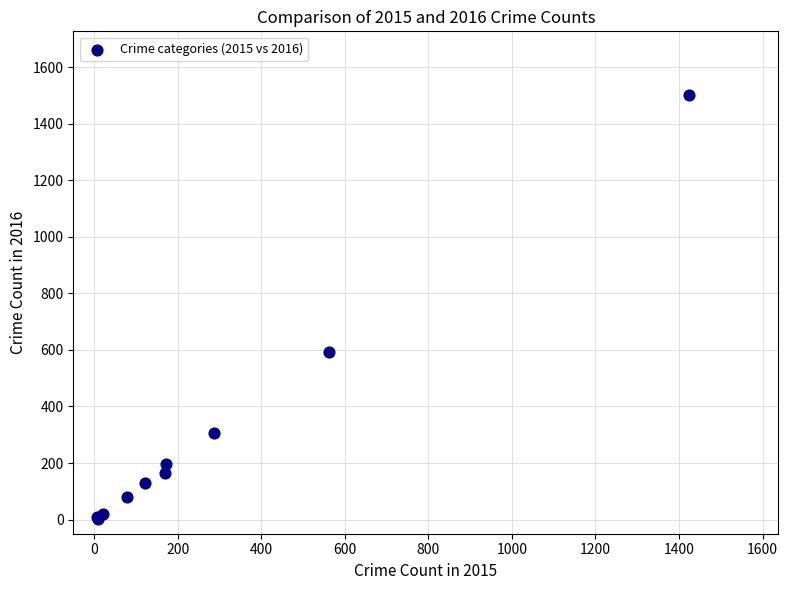

What Y value in the scatter plot is closest to 752?

594